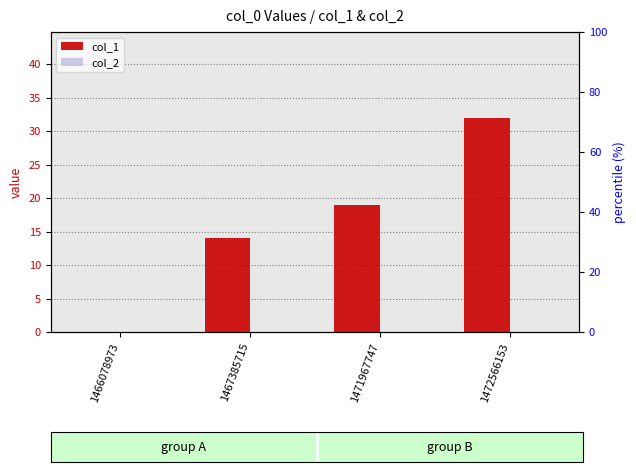

List the series in order of their peak value, lowest first.

col_2, col_1